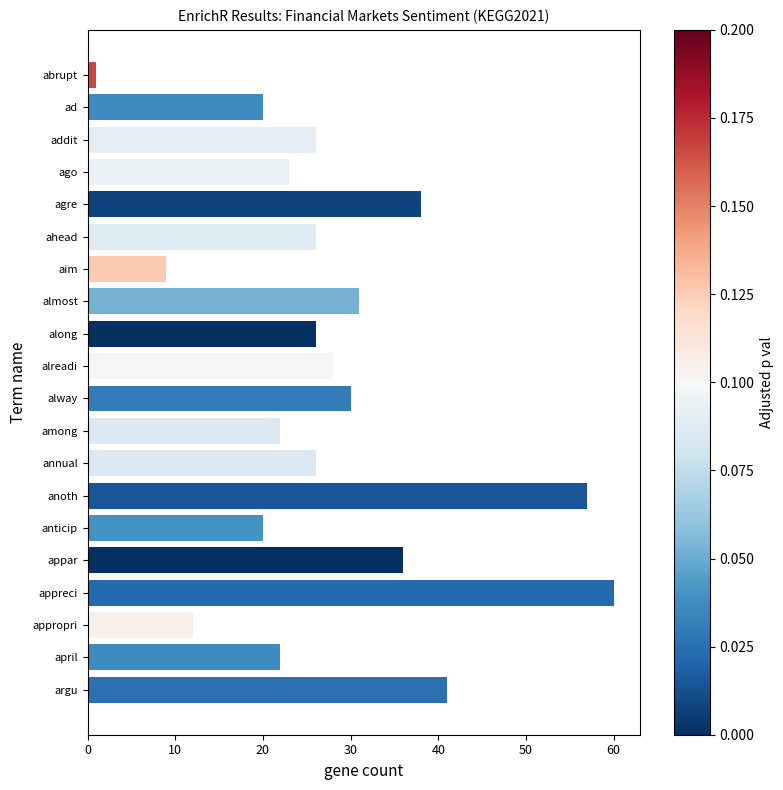

Which category has the highest value across all series?

appreci